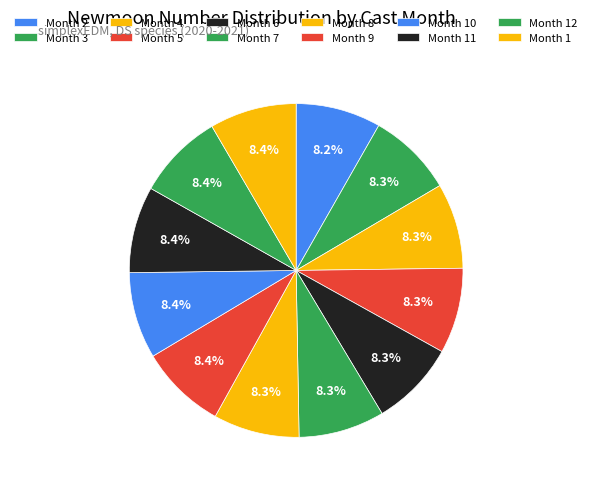

What is the smallest slice in the pie chart?

2